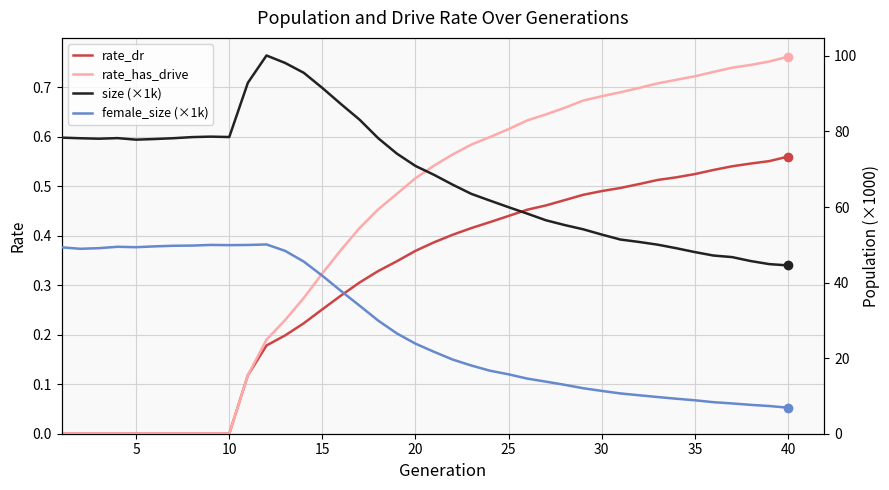

What is the maximum value for rate_has_drive?

0.8